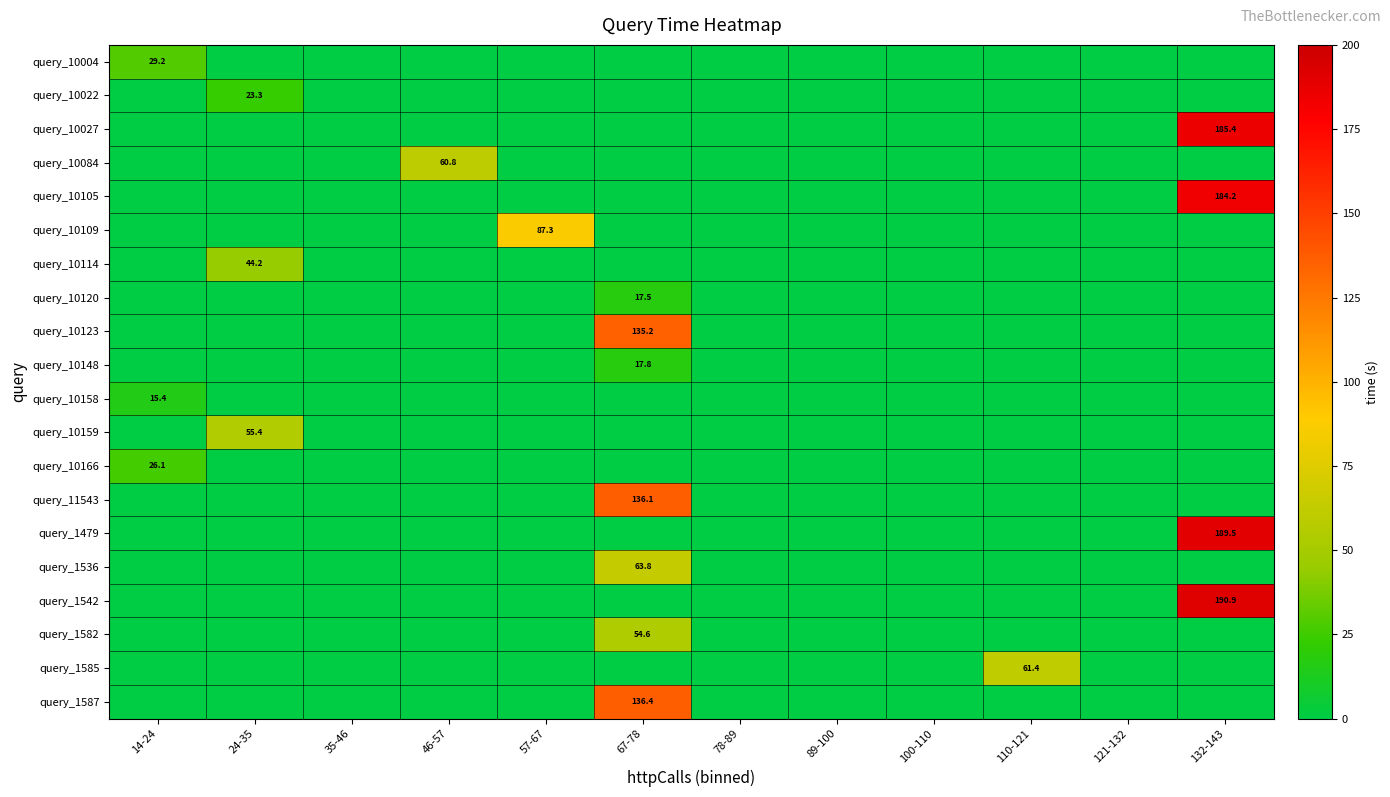

What is the average value of the query_10166 series?

2.2